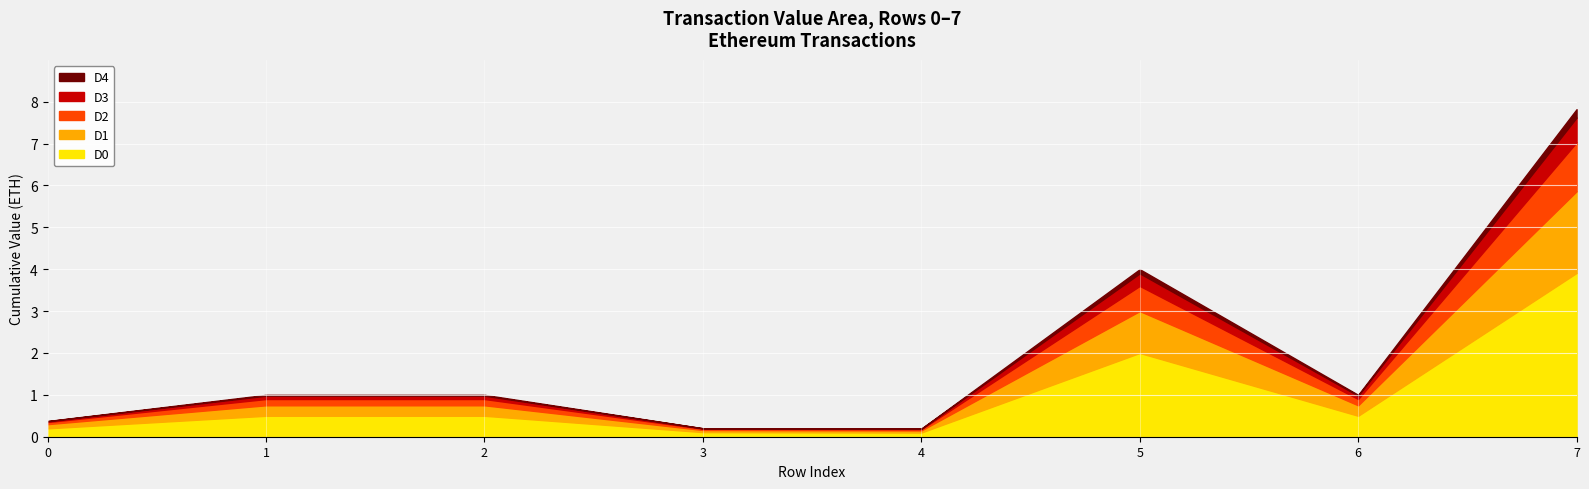

Where is D1 nearest to the value 1?

5